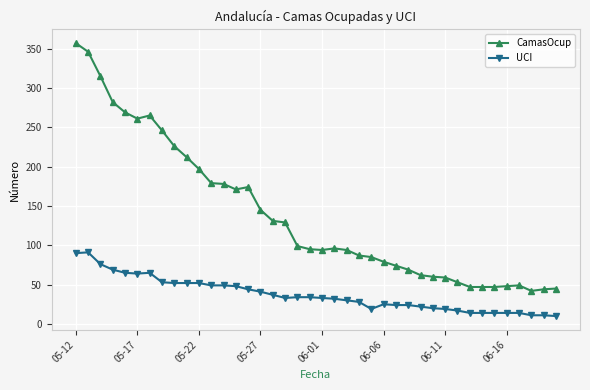

Which series has the largest total across all categories?

CamasOcup